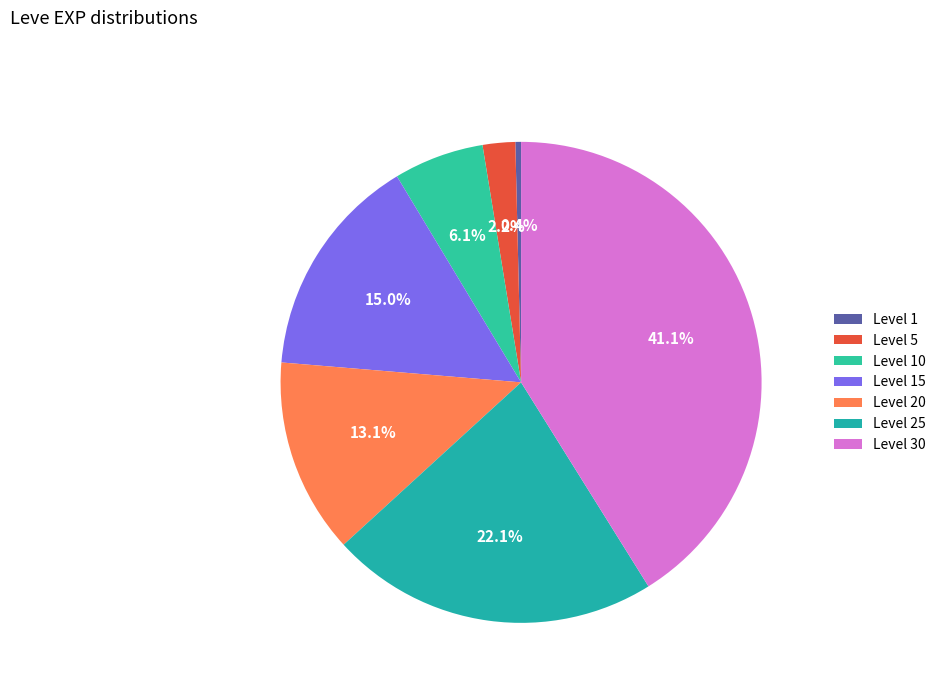

Rank the categories by value from highest to lowest.

Level 30, Level 25, Level 15, Level 20, Level 10, Level 5, Level 1